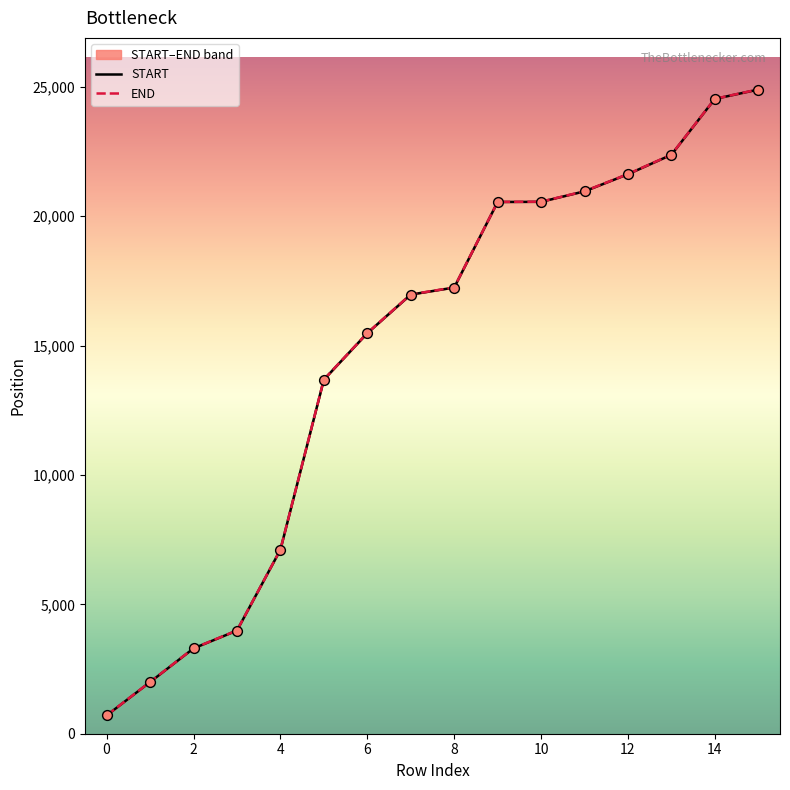

At which category is the sum across all series the highest?

15